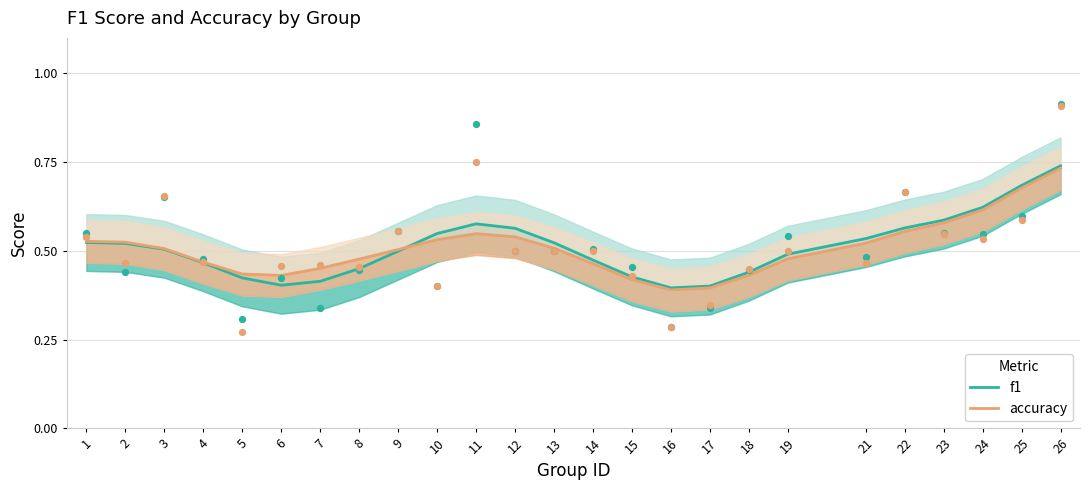

At how many categories does at least one series exceed 0?

25